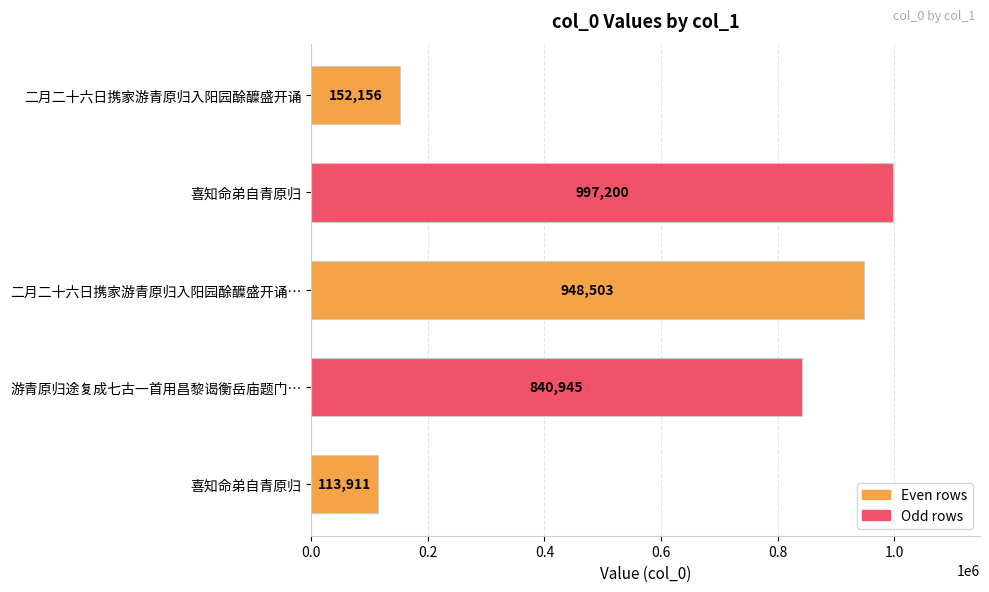

What is the difference between the maximum and minimum values?

883289